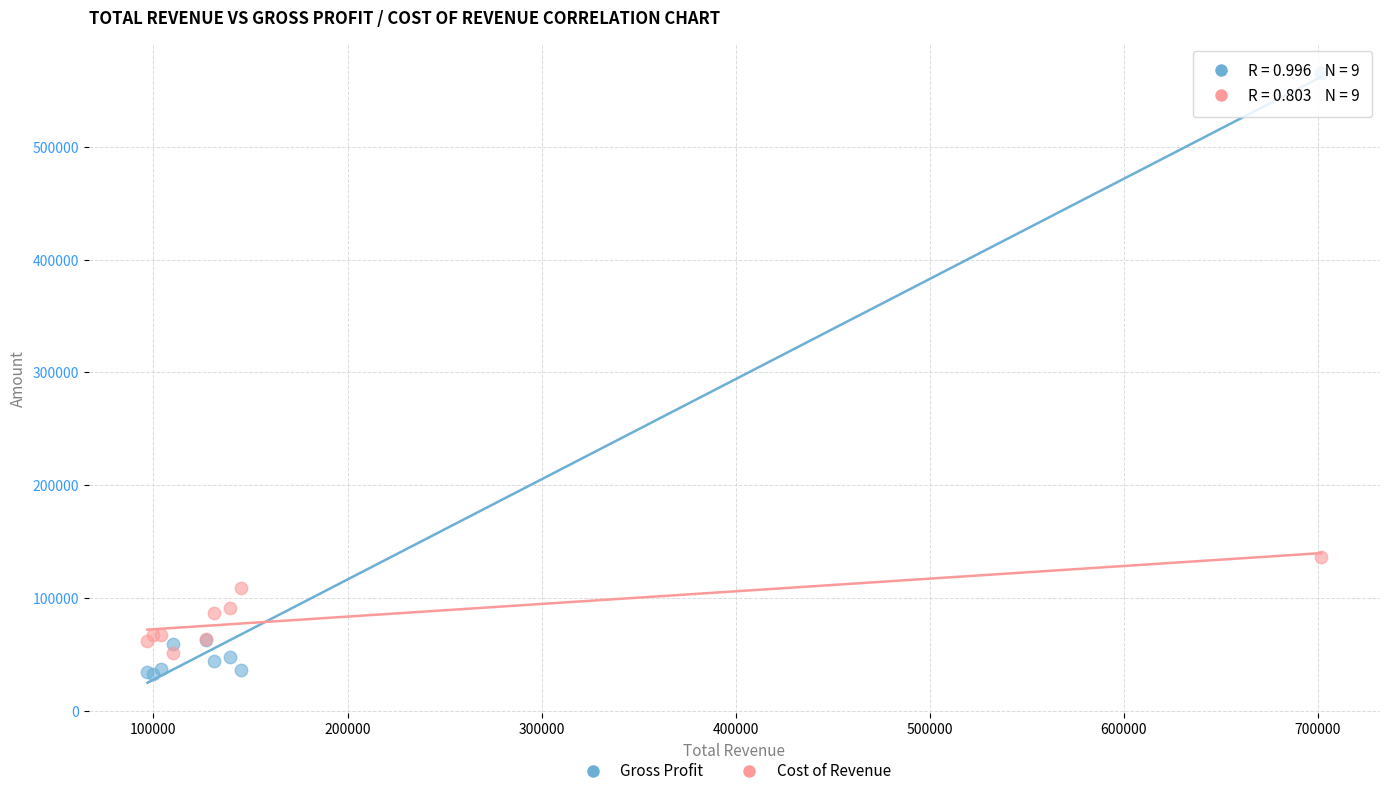

Across all series, what Y value is closest to 298950?

136800